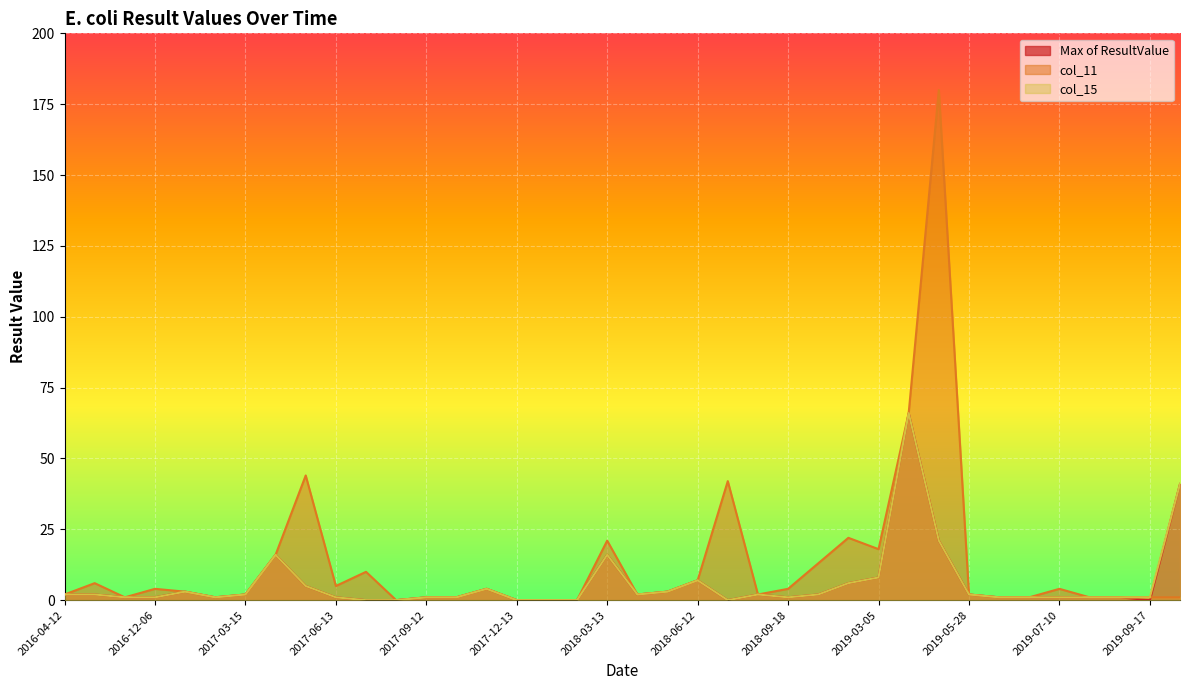

True or false: col_11 has a value of 1 at 2016-10-19.

True